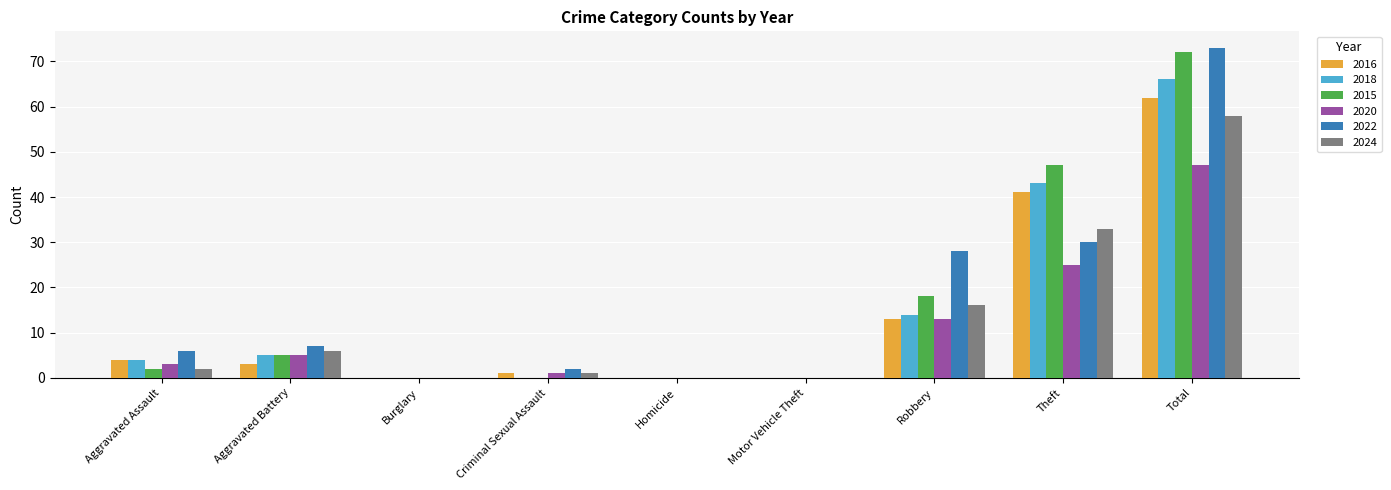

What is the greatest value displayed?

73